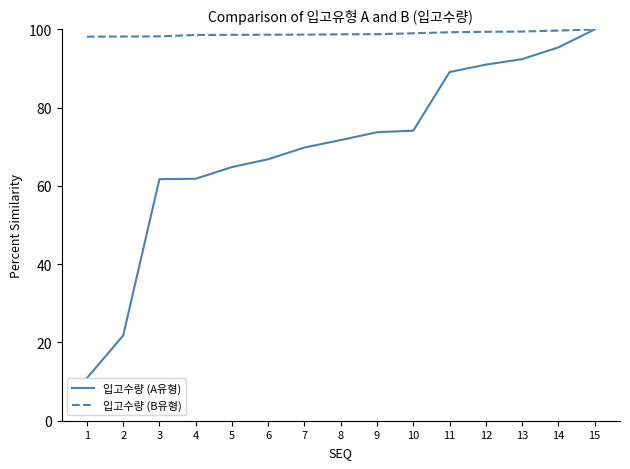

What is the spread (max minus min) of values at 12?

8.4